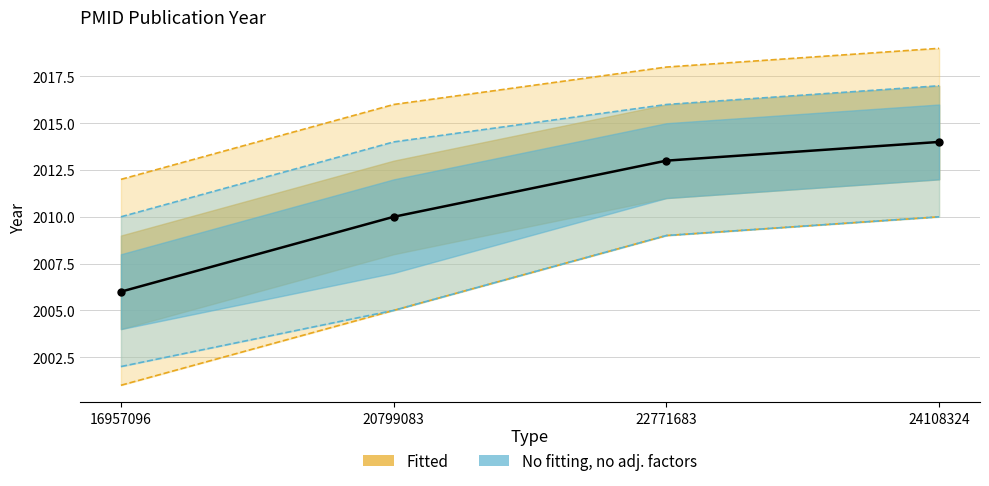

What is the change in value from 22771683 to 24108324?

+1